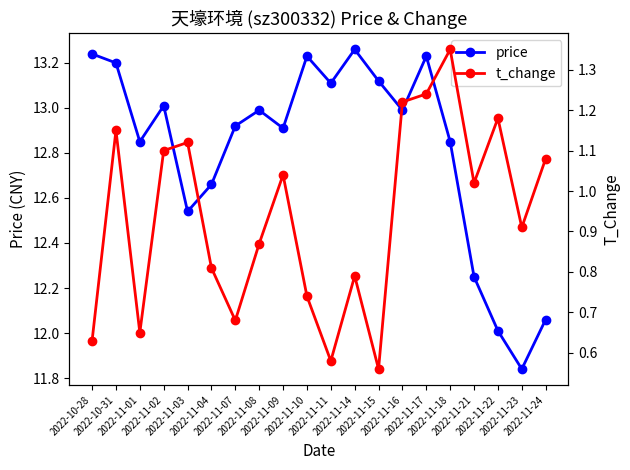

Which series changed the most between 2022-10-31 and 2022-11-14?

t_change